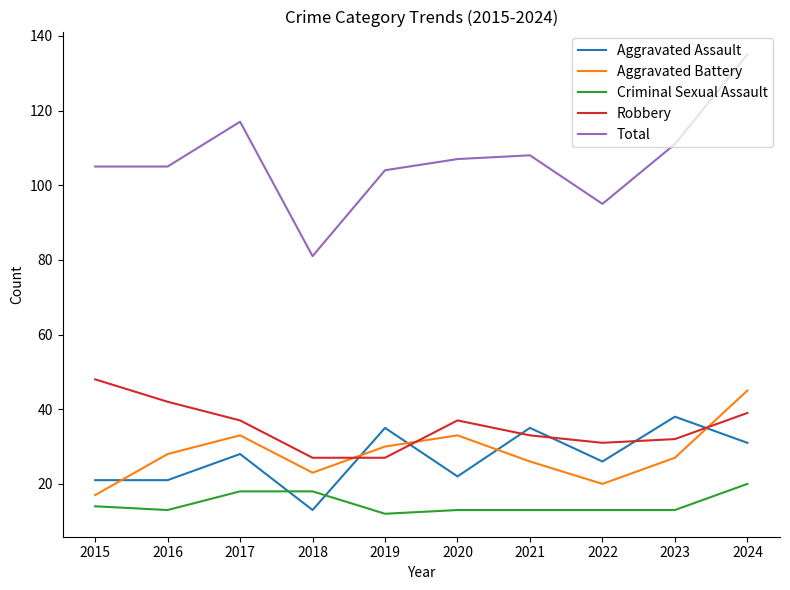

Which series changed the most between 2017 and 2024?

Total